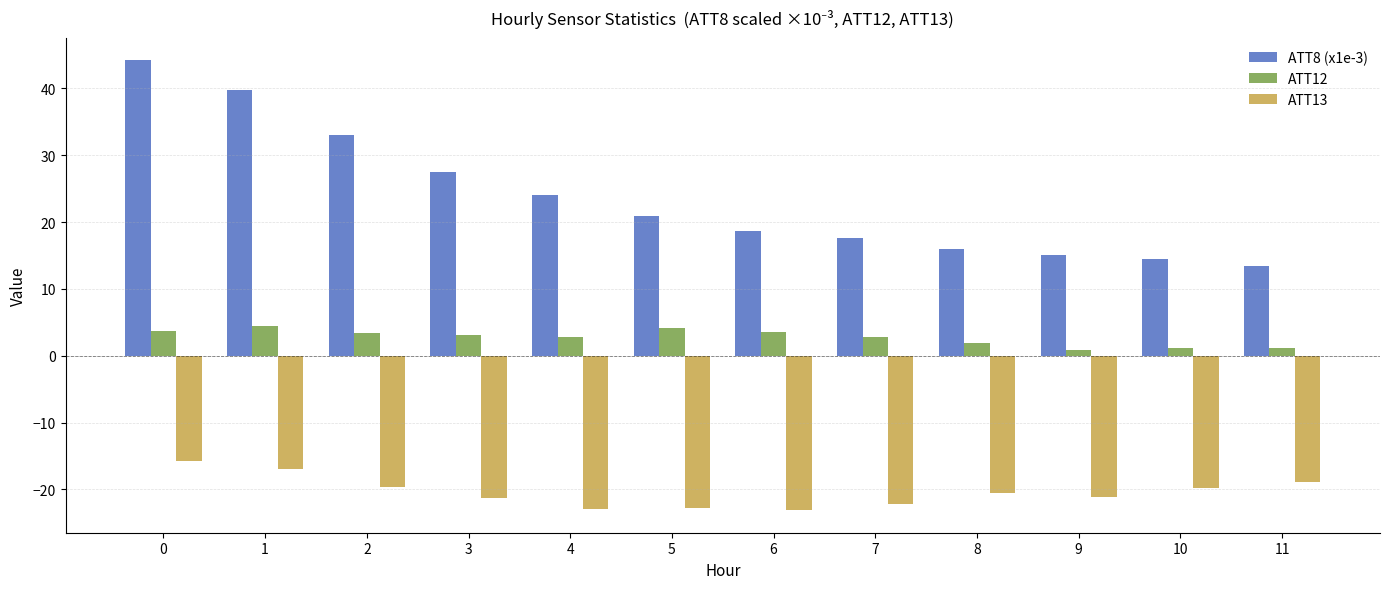

The value of ATT8 (x1e-3) at 2 is 12.7. True or false?

False